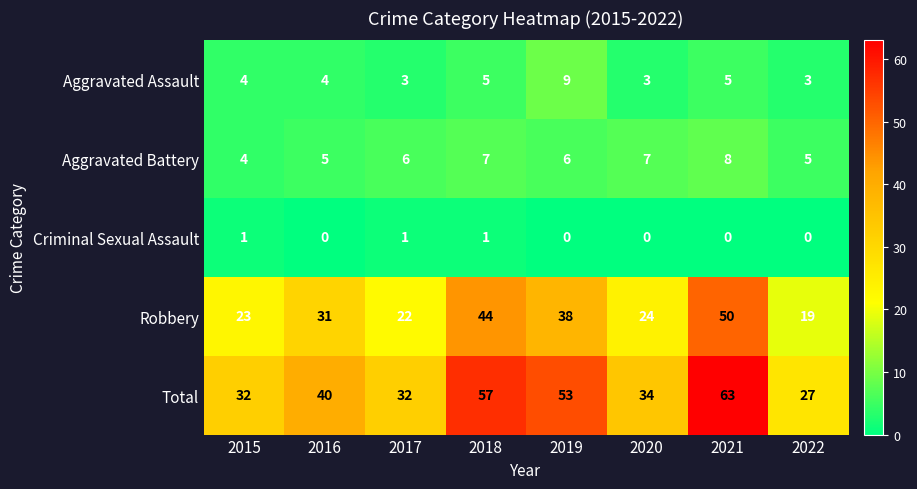

Which series changed the most between 2016 and 2021?

Total